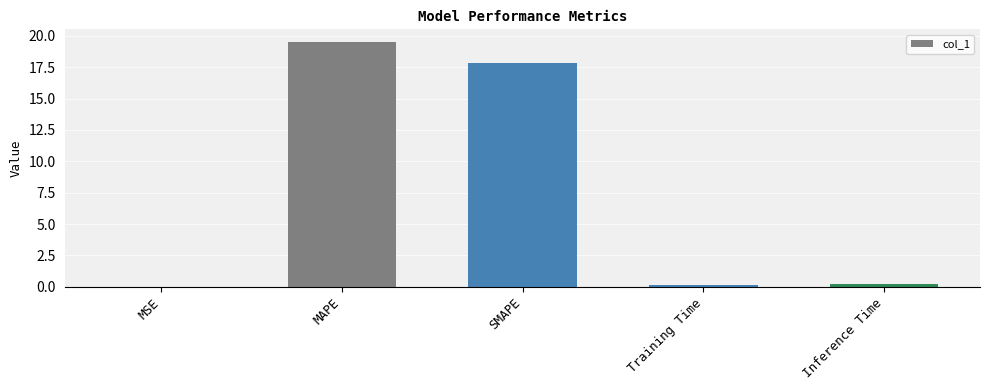

True or false: the data shows 25.4 at MAPE.

False